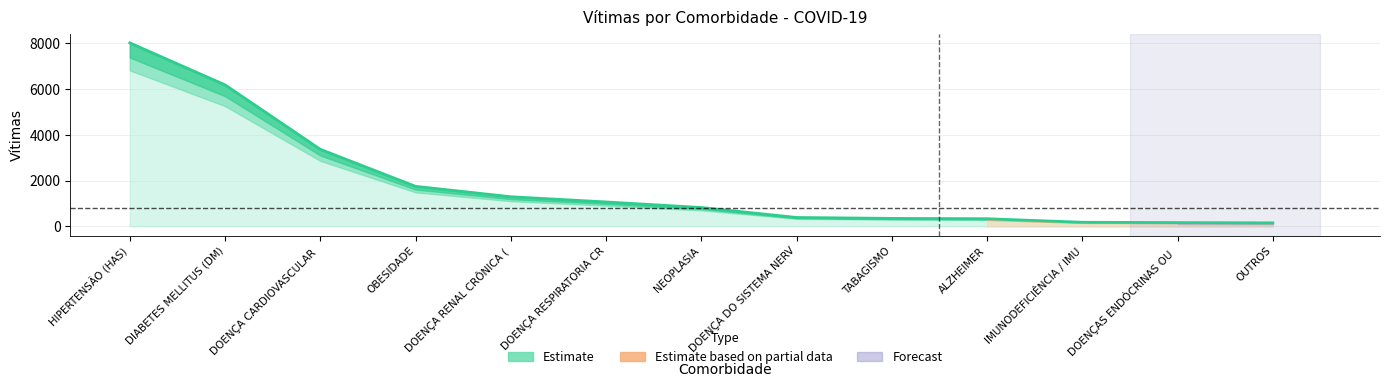

How many categories are shown in the chart?

13